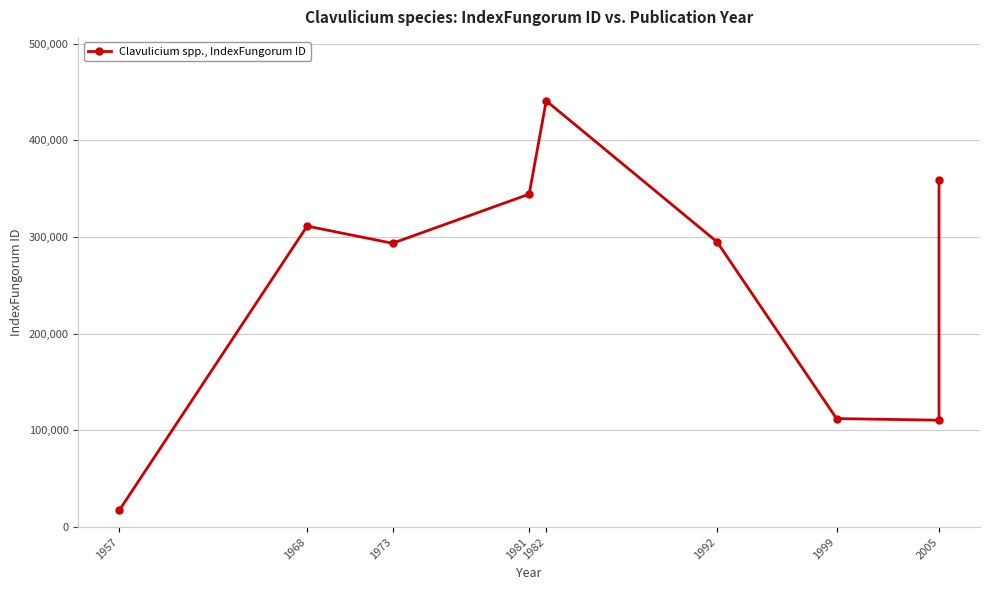

How many interior local valleys (lower than both neighbors) does the data have?

2